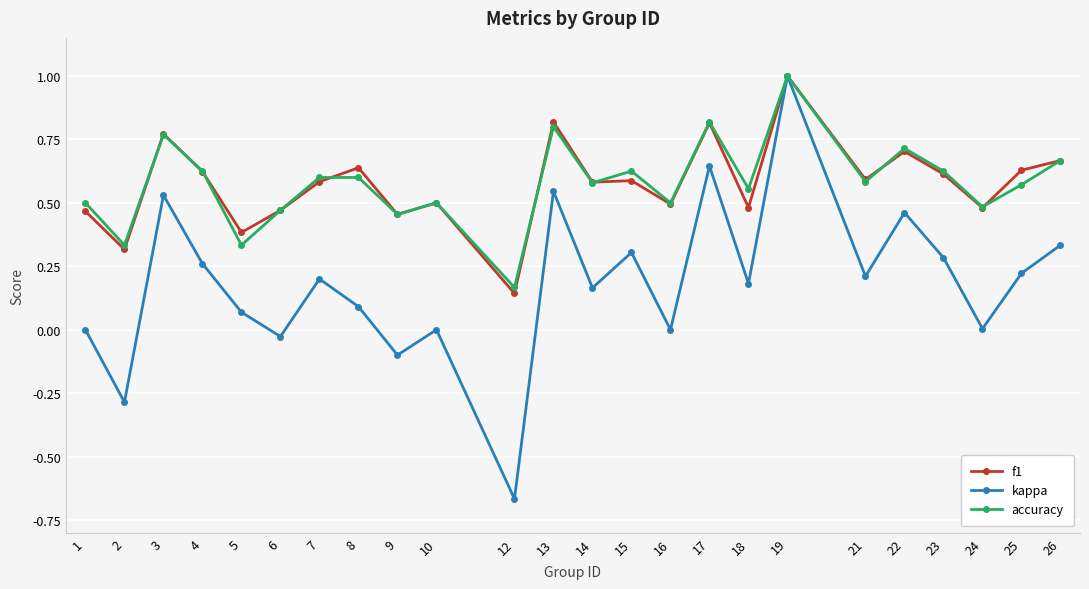

How many data points does each series have?

24